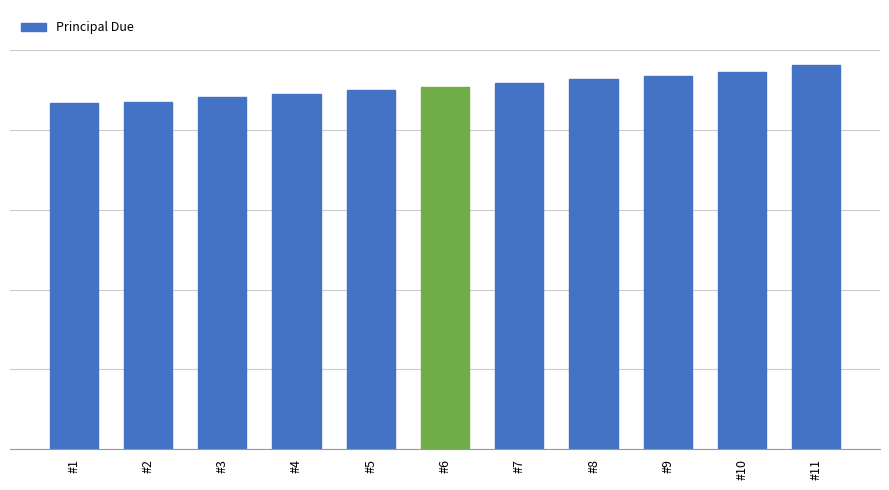

The chart shows a value of 962.8 at #11. True or false?

True